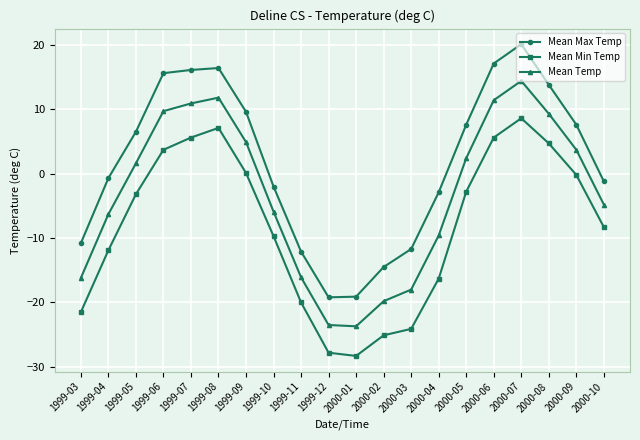

True or false: Mean Max Temp and Mean Temp intersect in this chart.

False